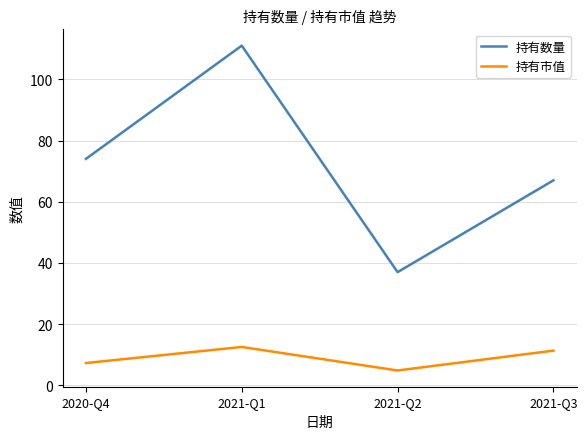

What is the minimum value for 持有市值?

4.9